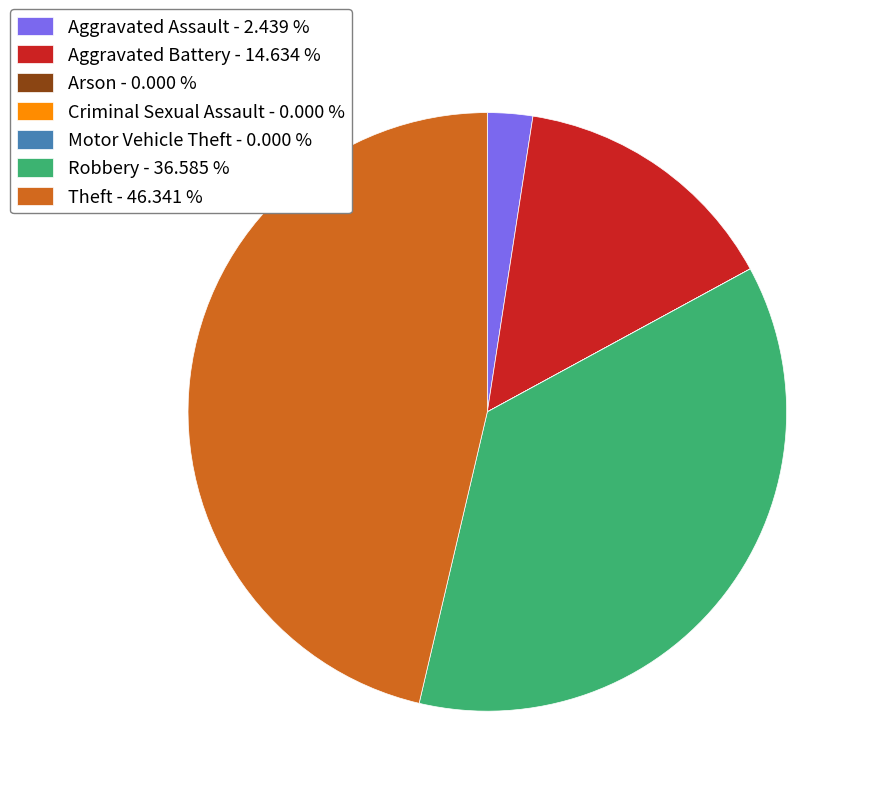

Is there a majority slice in this chart?

No